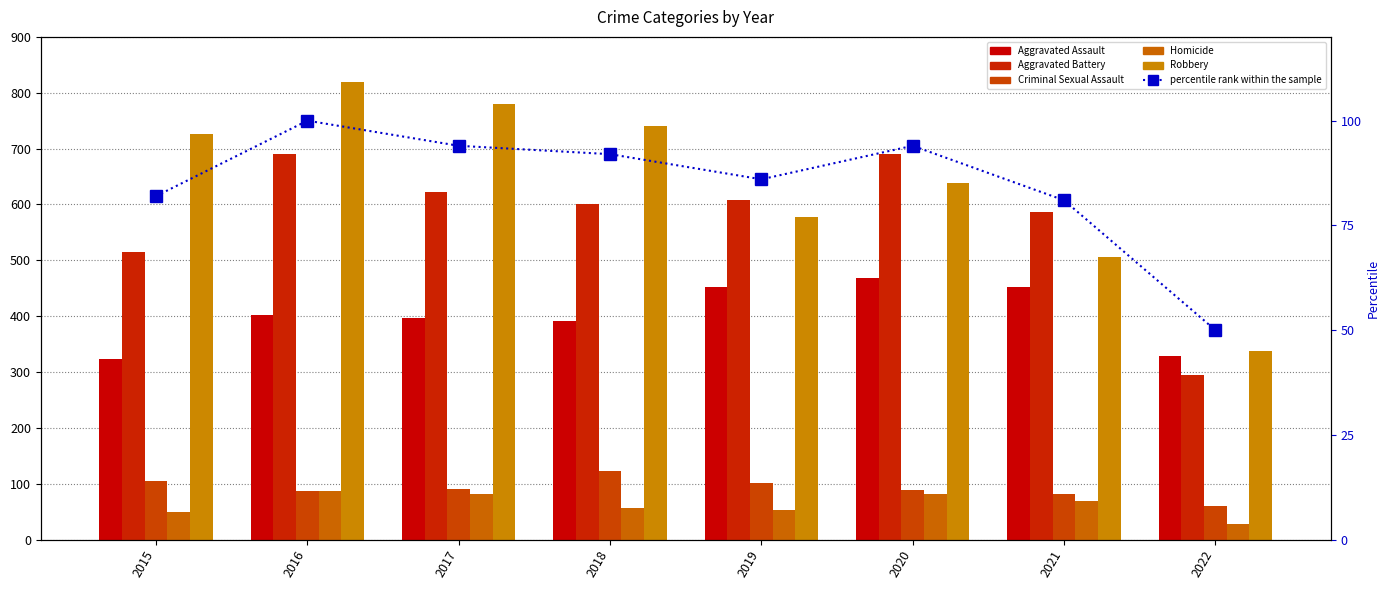

What is the value of the Criminal Sexual Assault bar at the 4th from the left?

123